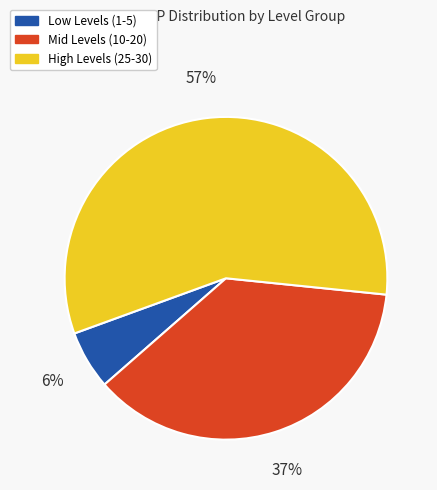

To the nearest percent, what is the difference between the largest and smallest slice percentages?

51%